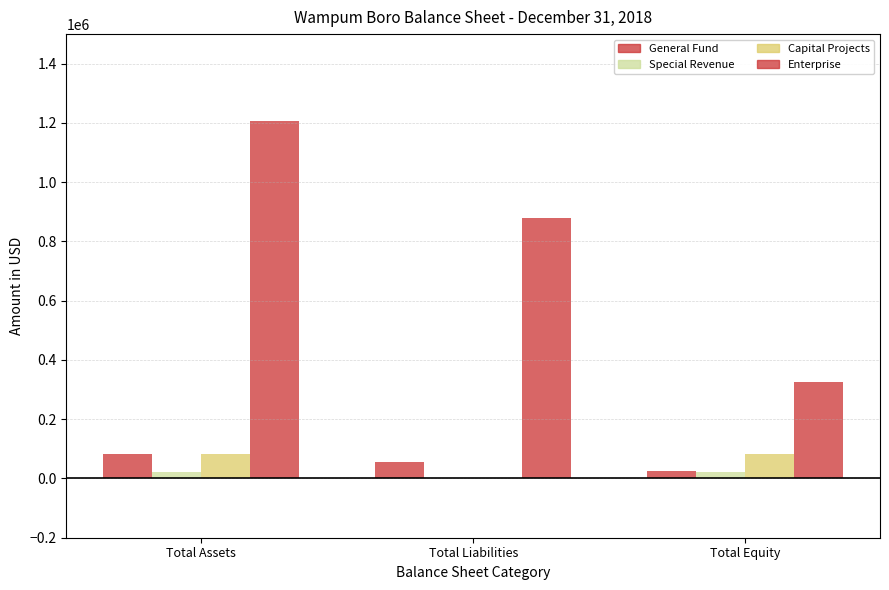

Count the number of data series in this chart.

4